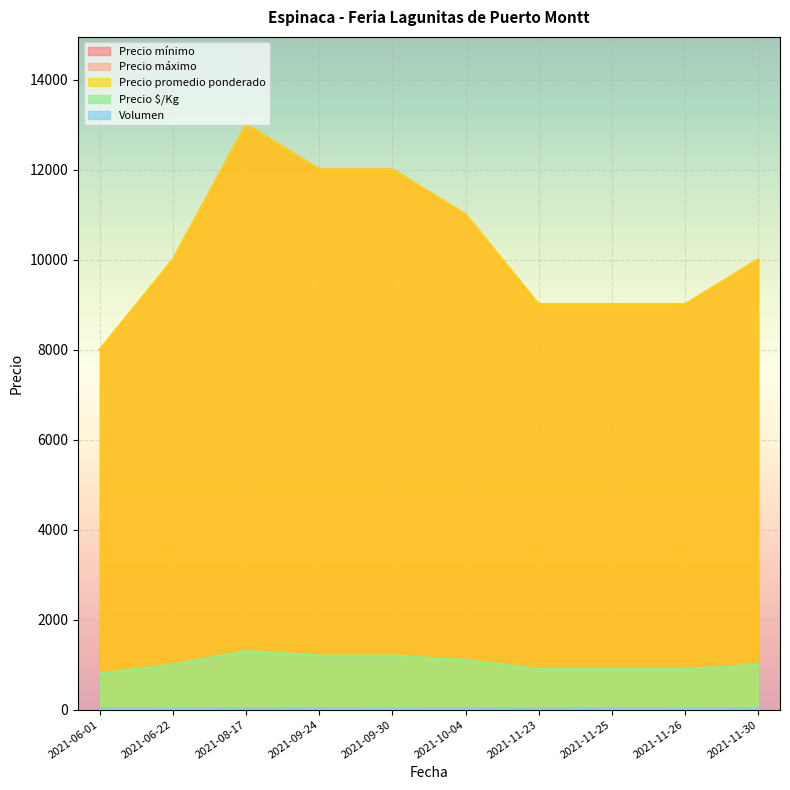

Between 2021-06-22 and 2021-11-26, which series saw the biggest shift?

Precio mínimo